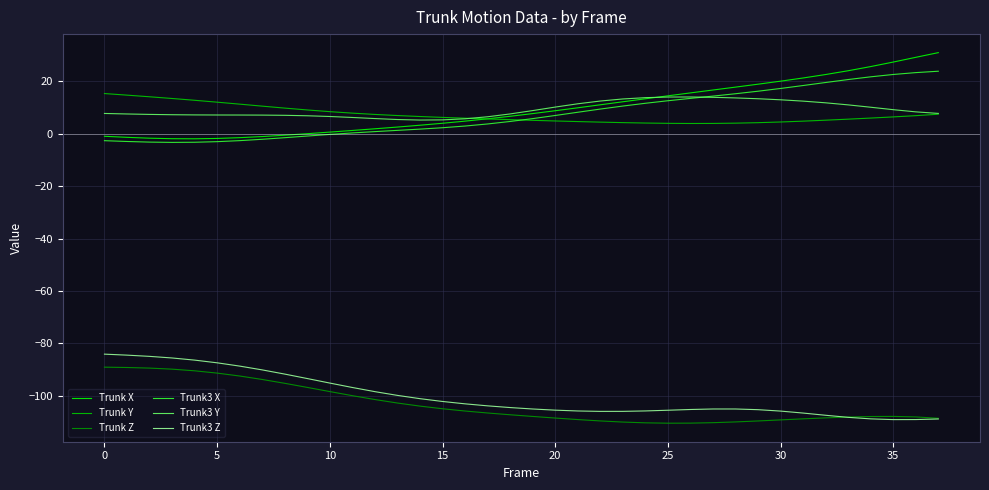

What is the maximum value for Trunk3 X?

23.8